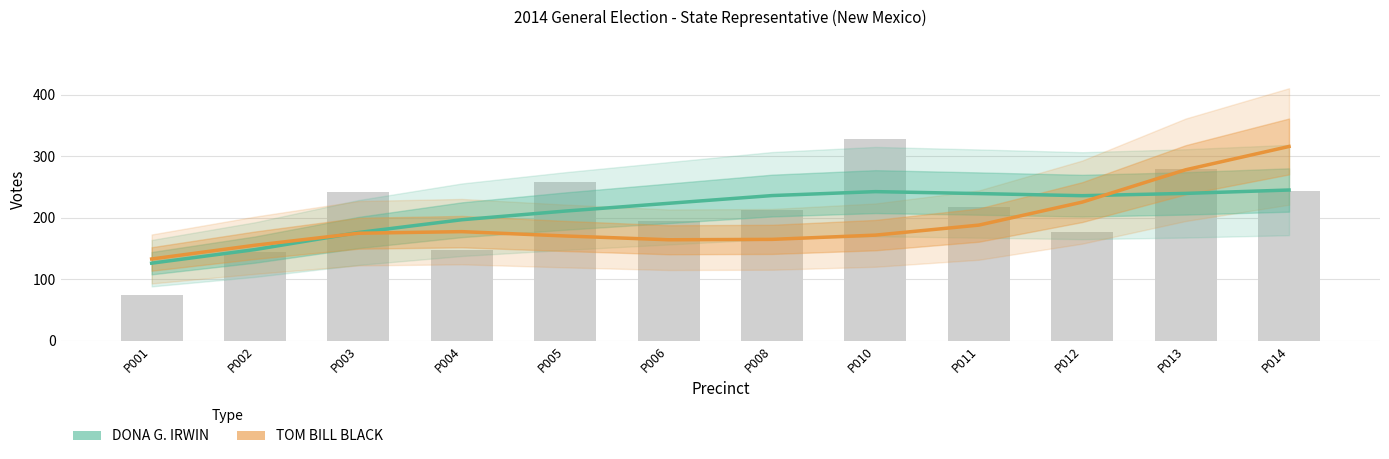

At which label does TOM BILL BLACK reach its minimum?

P001